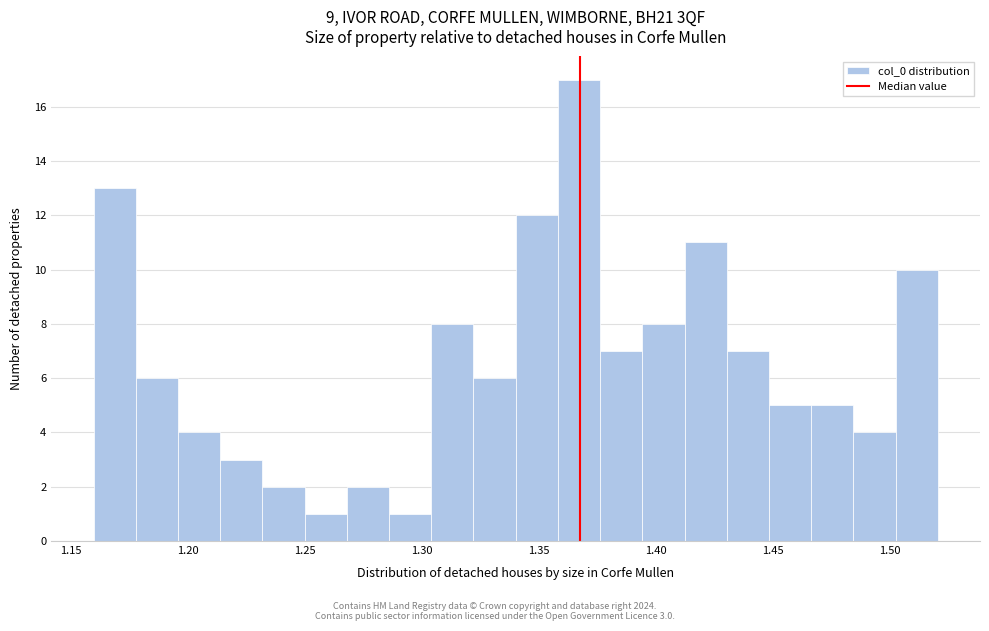

Around what value on the x-axis is the tallest bar? Give the approximate position of its centre, as read against the axis.

1.365